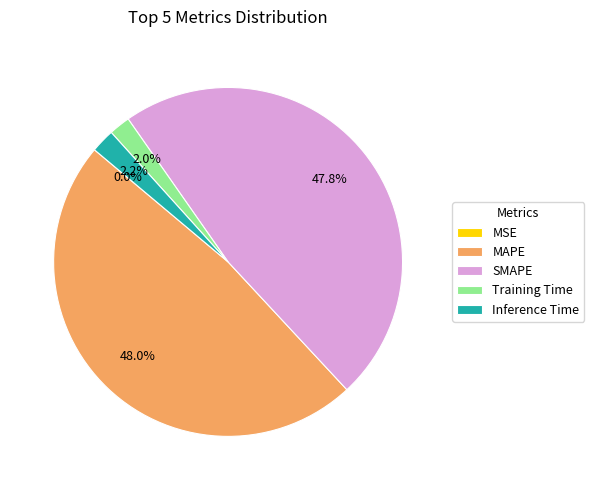

What is the total percentage of Inference Time and SMAPE?

50.0%